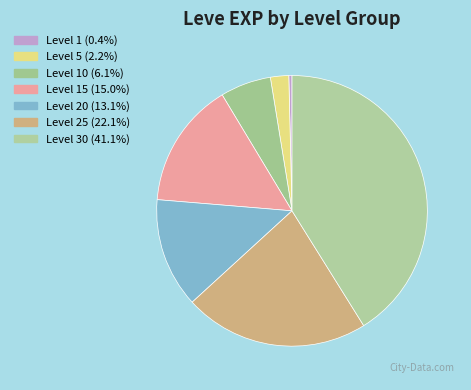

How many segments does this pie chart have?

7